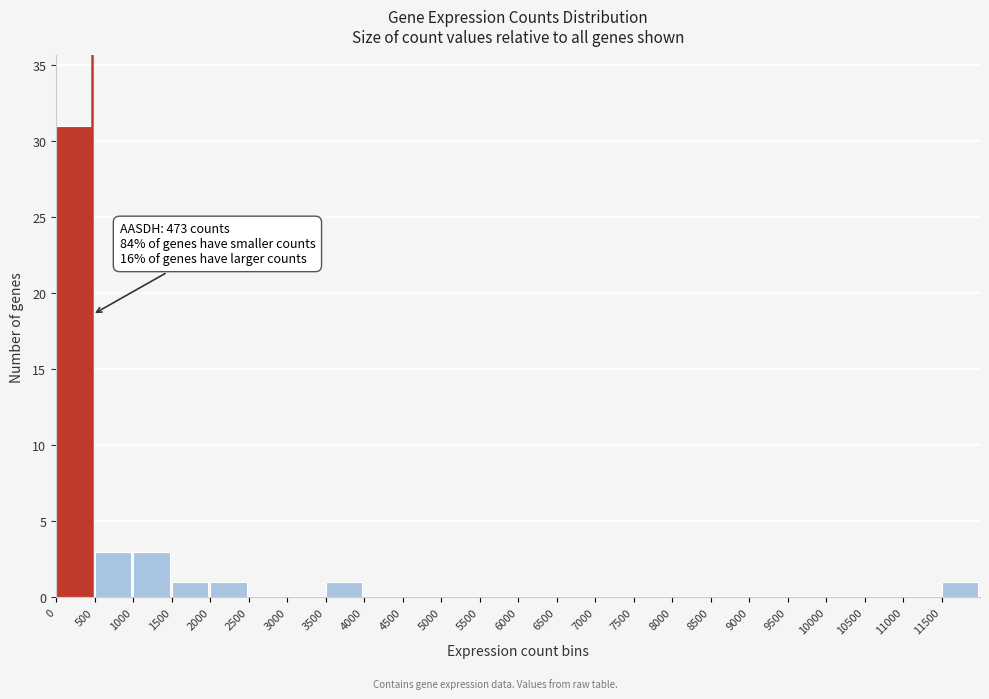

Which range on the x-axis has the tallest bar?

0 to 500